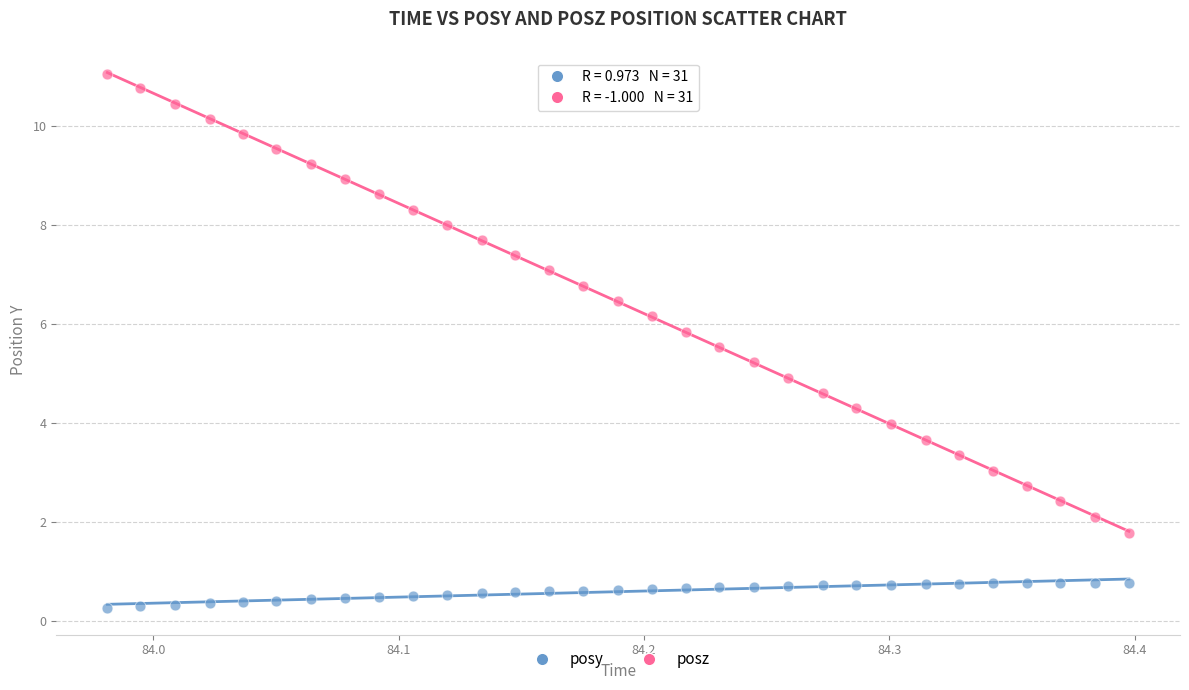

Which series reaches the minimum Y coordinate?

posy